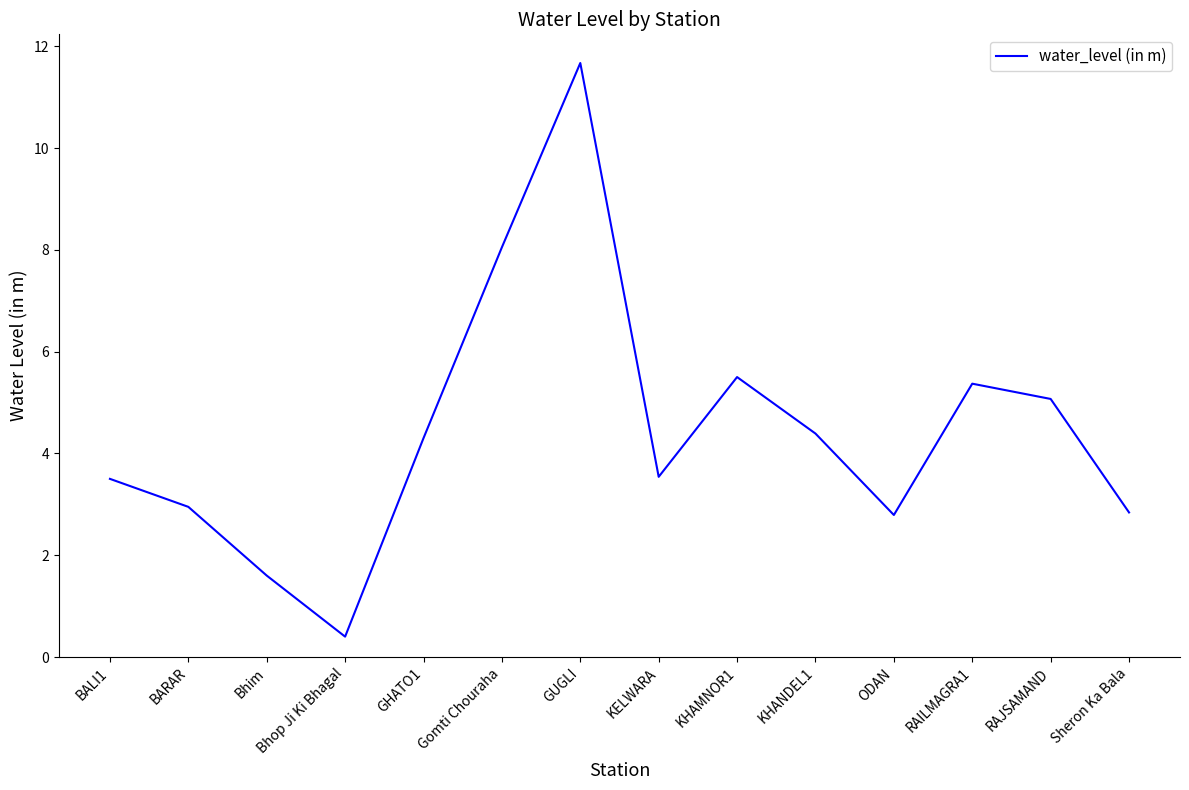

Is this an area chart (filled region under the line)?

No